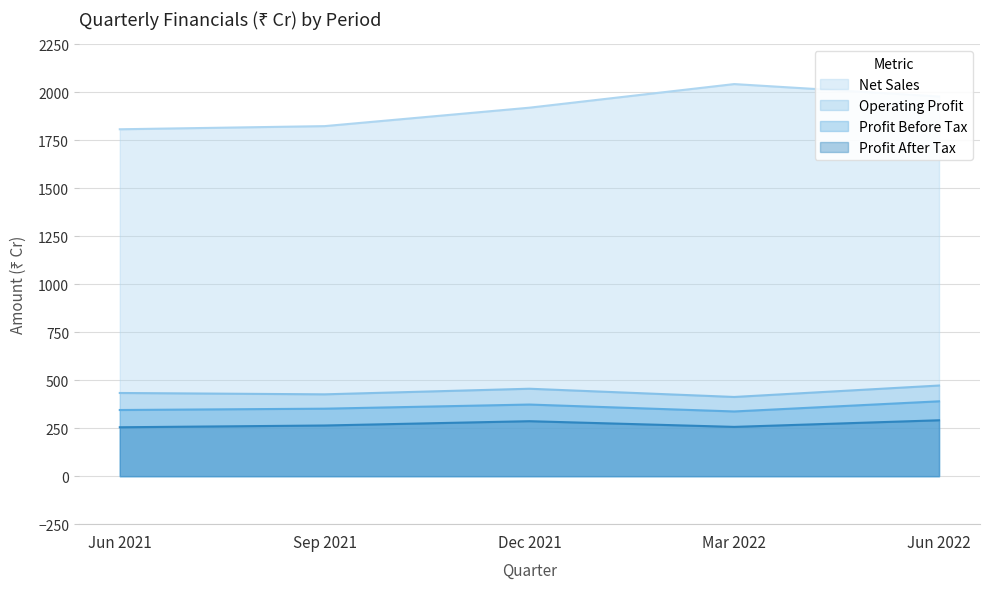

What are all the series names shown in the legend?

Net Sales, Operating Profit, Profit Before Tax, Profit After Tax